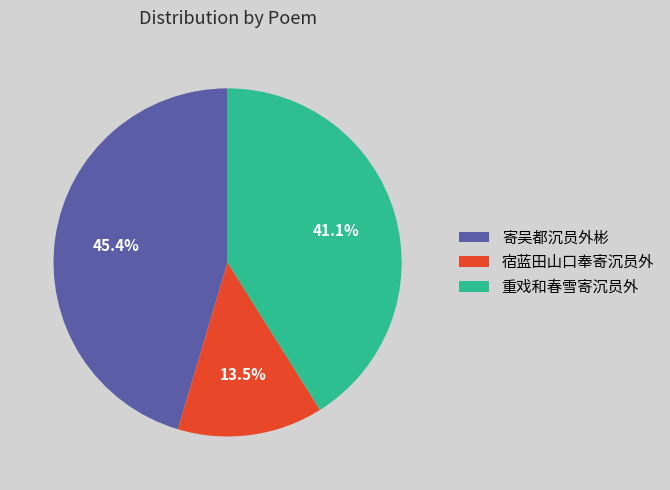

What is the smallest slice in the pie chart?

宿蓝田山口奉寄沉员外